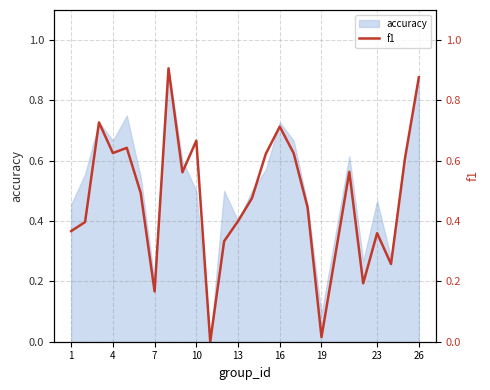

Is it true that accuracy equals 0.2 at 7?

True